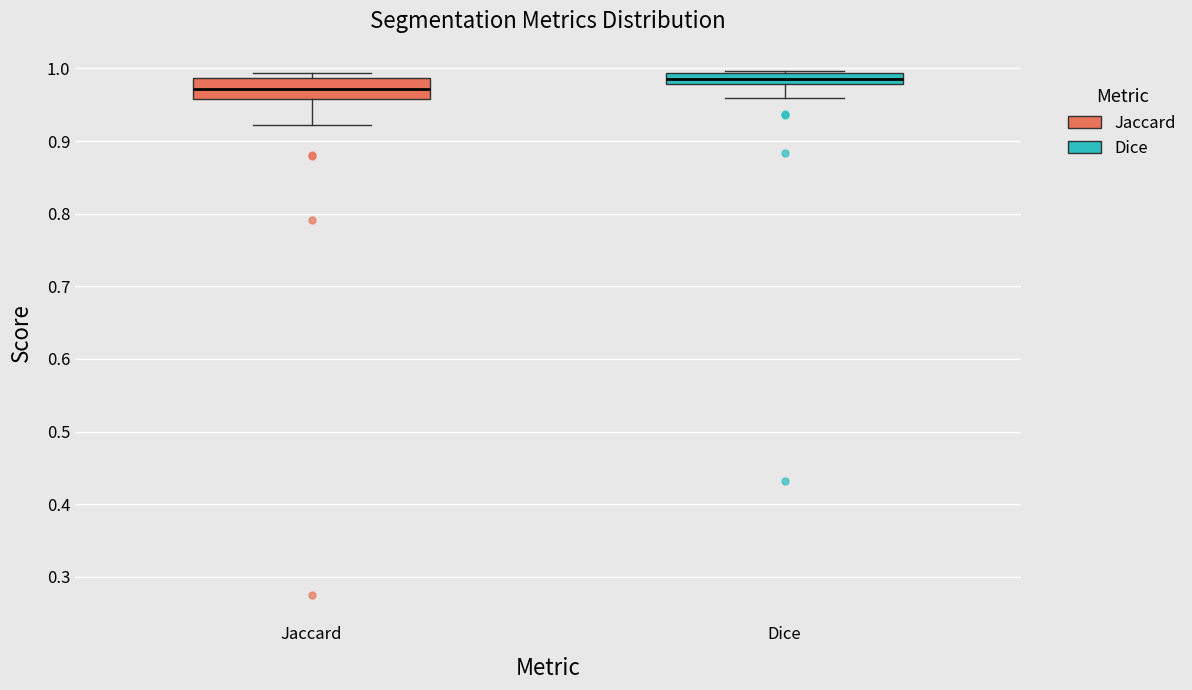

Where is the upper edge of the box for Dice on the y-axis? The values are not printed on the chart, so give them approximately, as read against the axis.

0.99